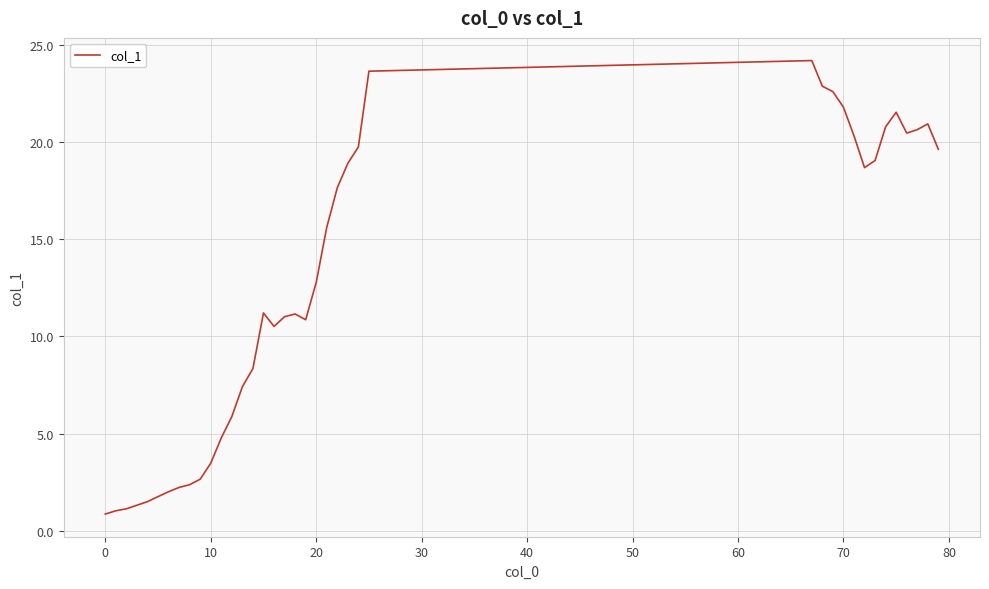

What is the difference between the maximum and minimum values?

23.3